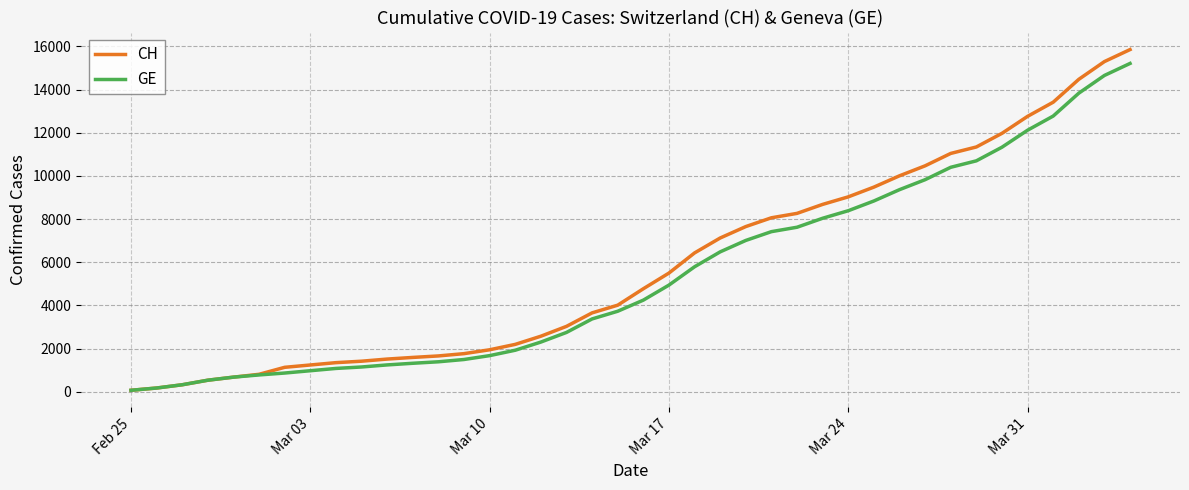

What is the maximum value for GE?

15208